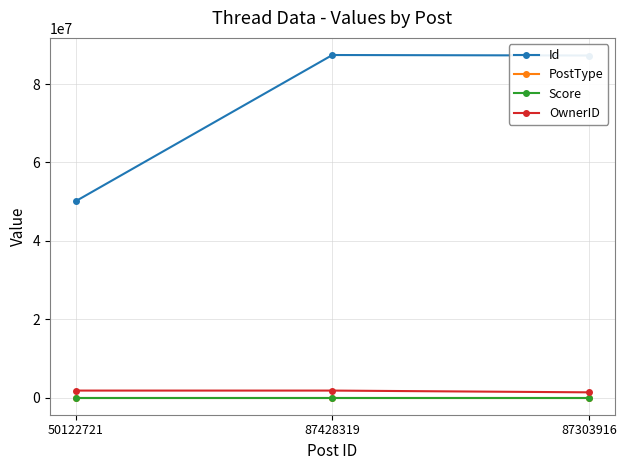

Is the value of OwnerID at 87303916 greater than the value of PostType at 87303916?

Yes